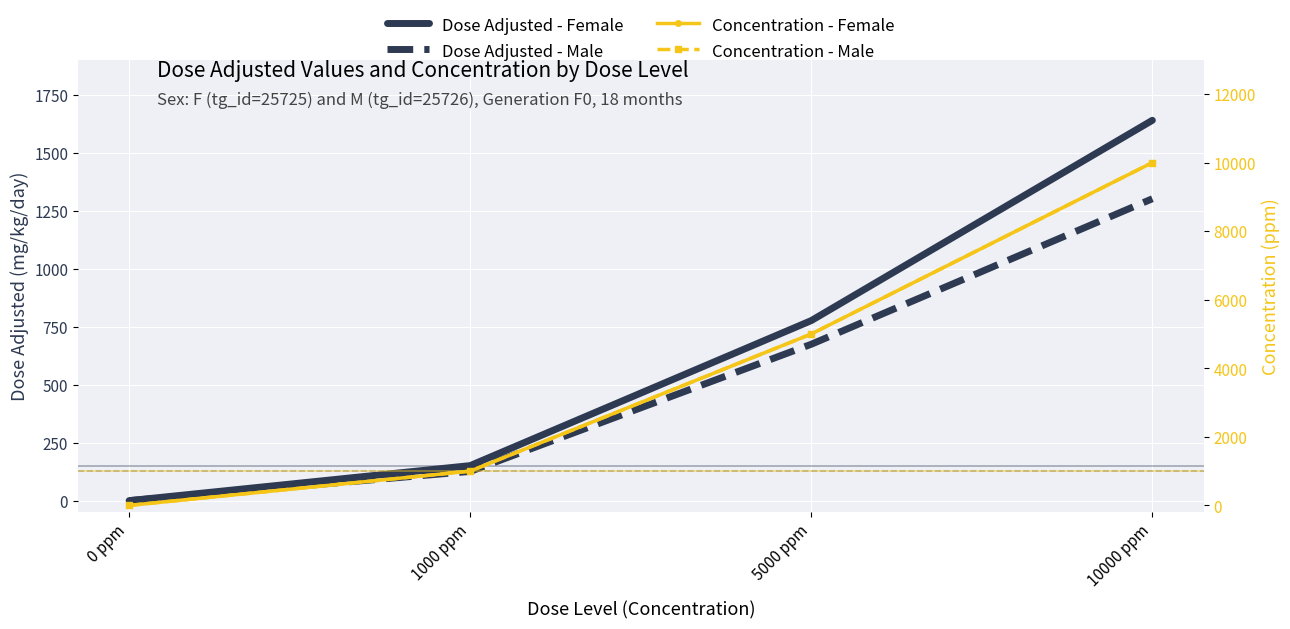

What is the difference between the maximum and minimum values in the Dose Adjusted - Male series?

1301